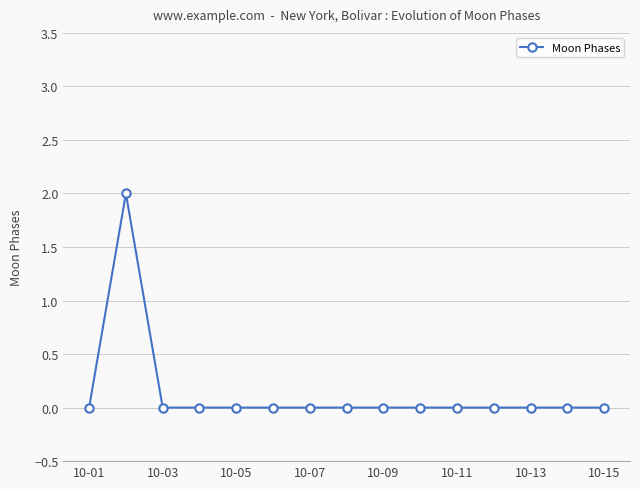

Reading left to right, list all the values displayed in this chart.

0	2	0	0	0	0	0	0	0	0	0	0	0	0	0